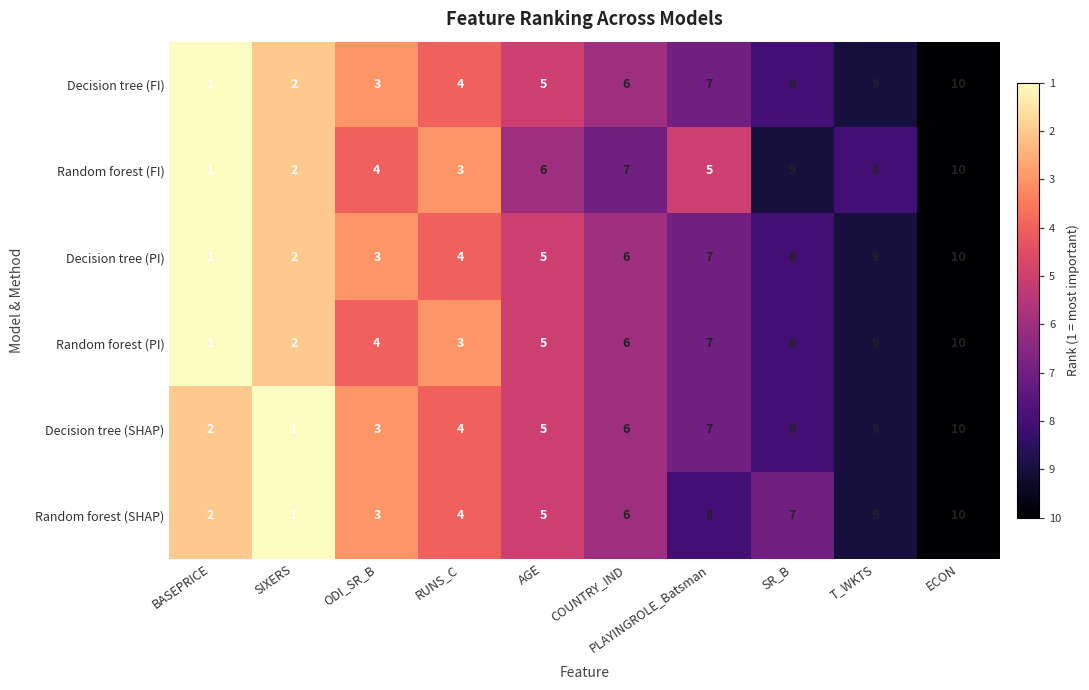

The Decision tree (FI) series shows 6 at COUNTRY_IND. True or false?

True